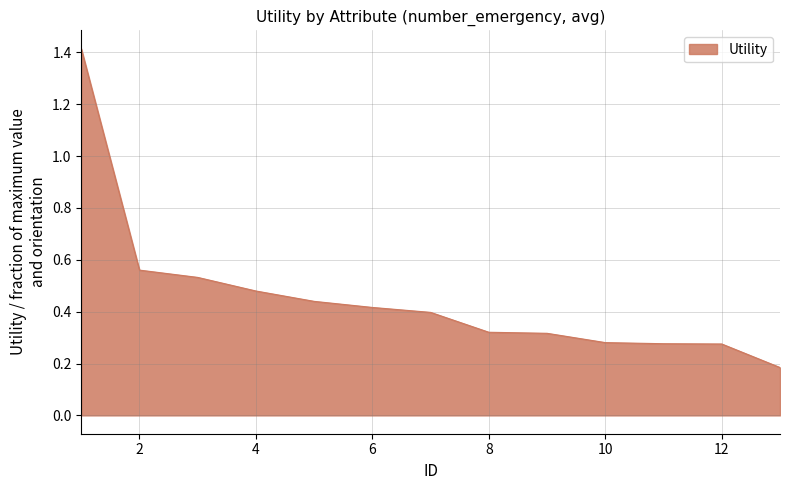

What is the greatest value displayed?

1.4